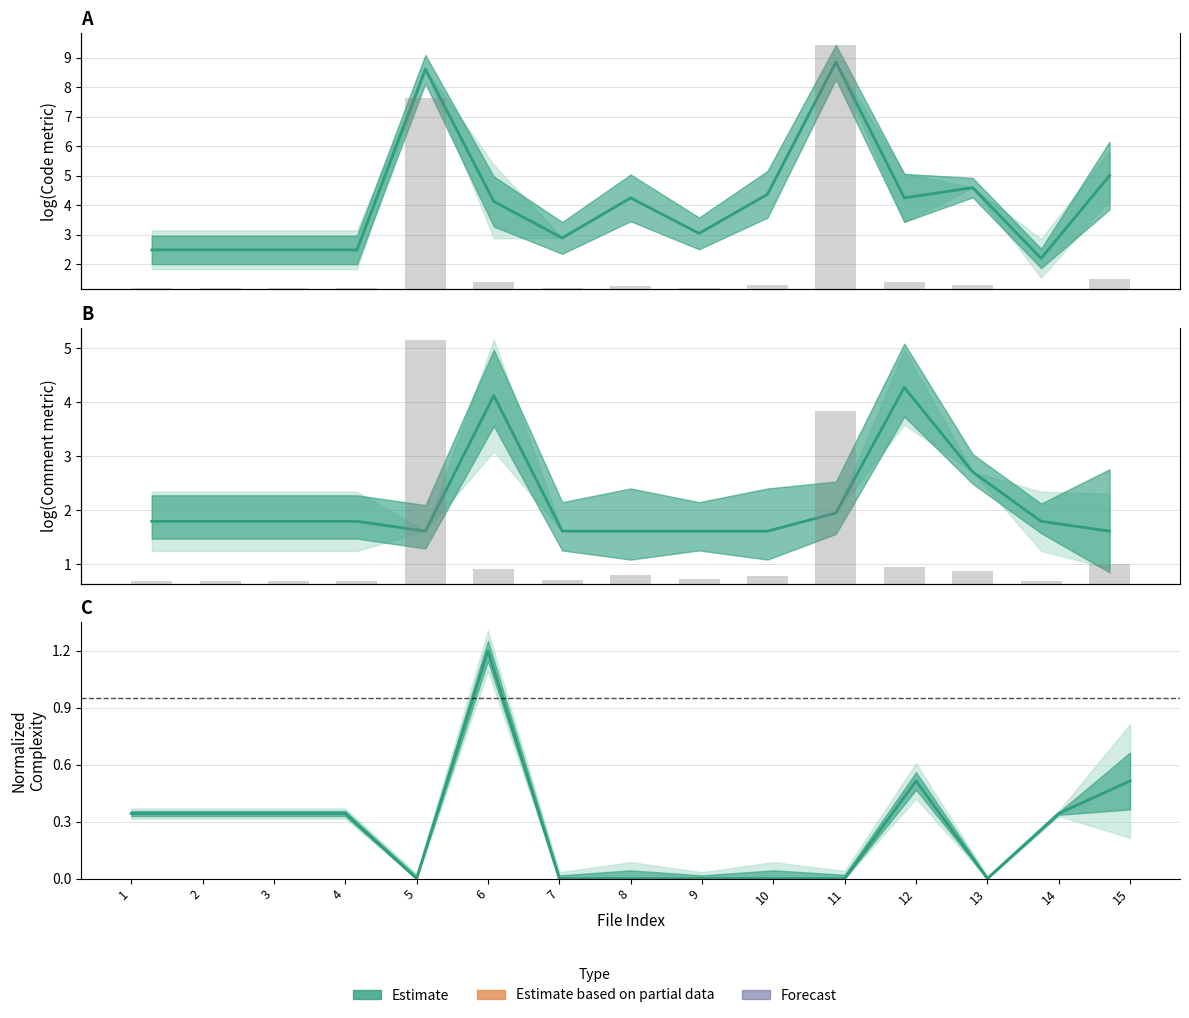

At 11, list the series in order from largest to smallest.

Code (line), Comments, Complexity